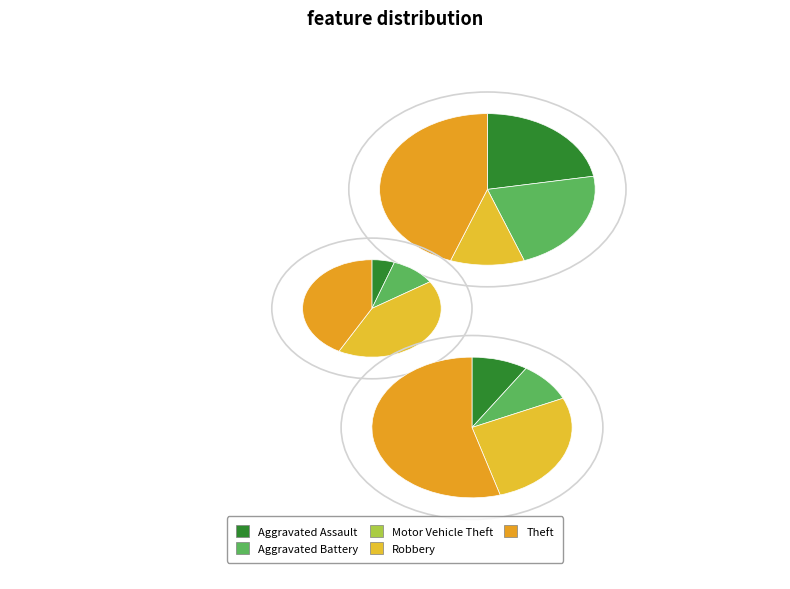

Is it true that Aggravated Battery is 1% of the pie?

False